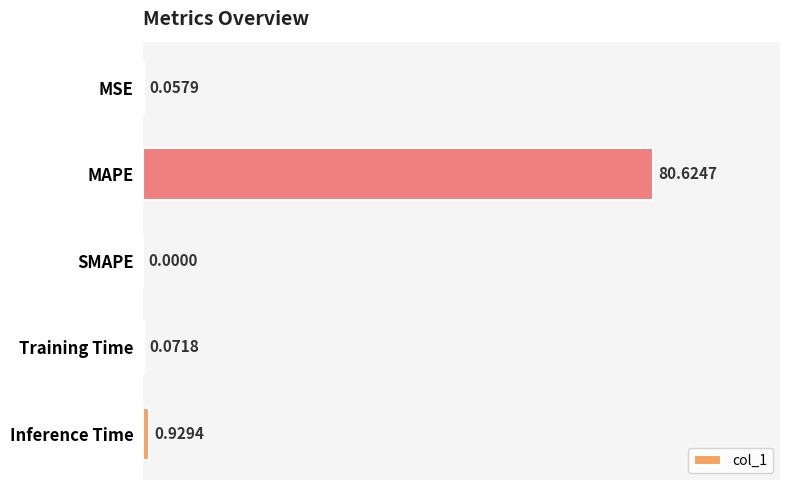

Which has a higher value, Inference Time or MAPE?

MAPE